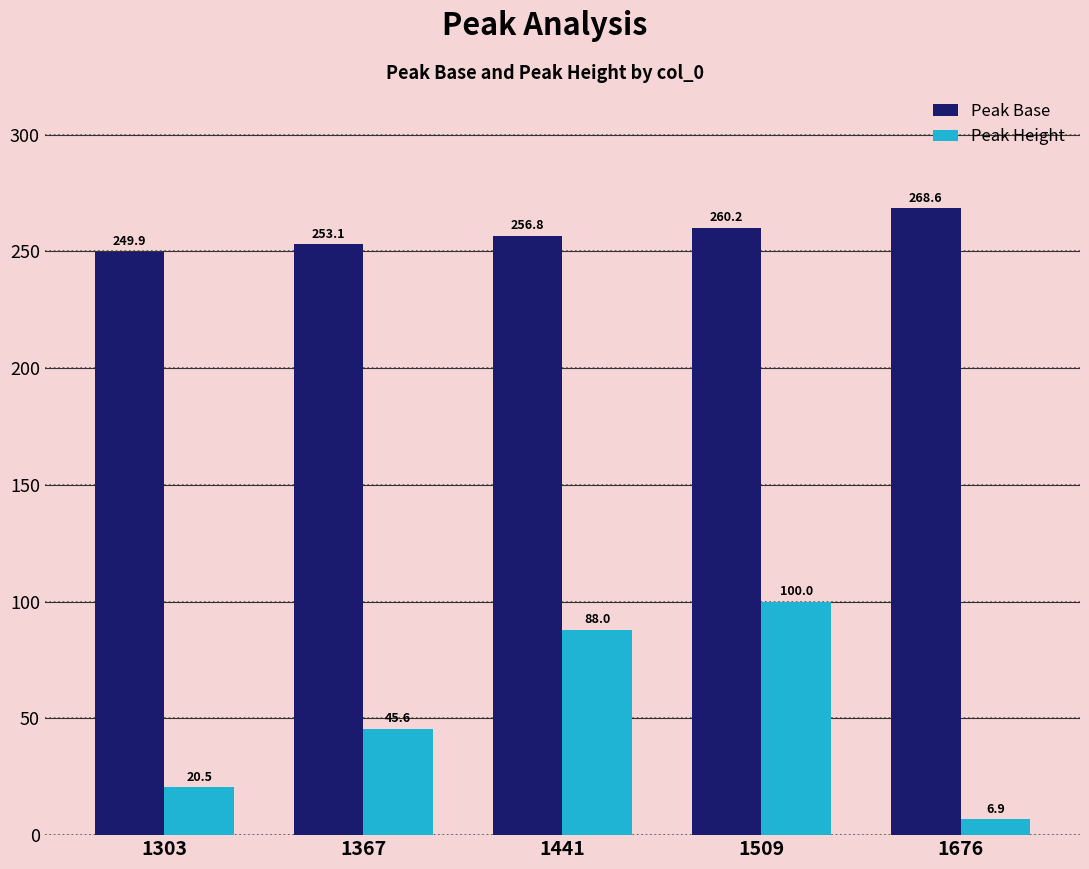

Which category has the lowest value across all series?

1676